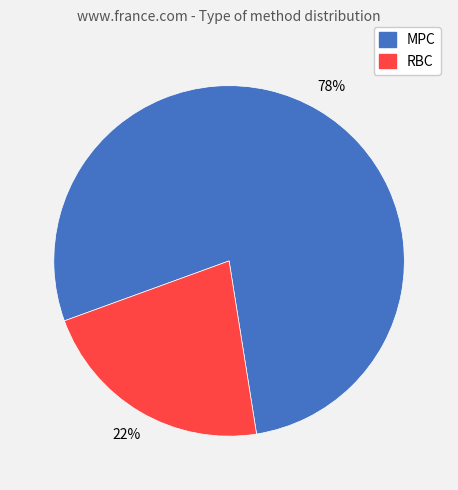

The RBC slice represents 22% of the pie. True or false?

True